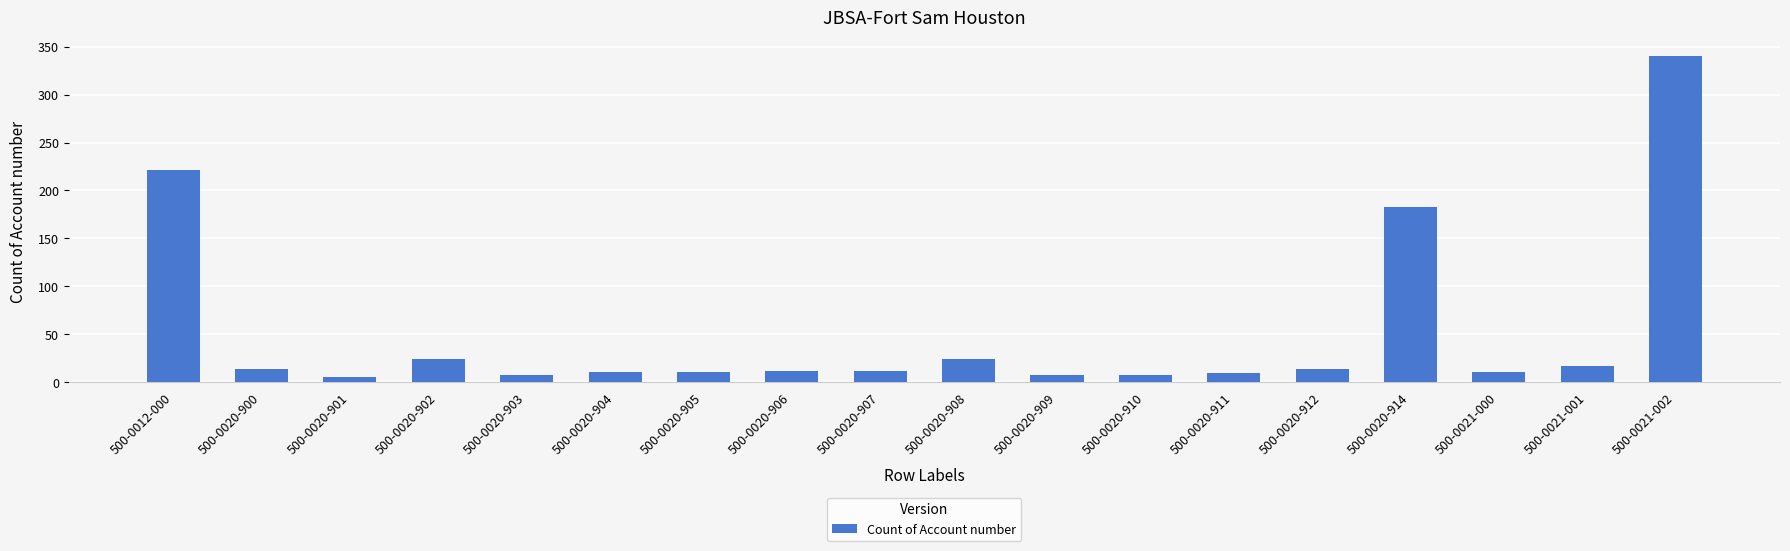

How many categories are shown in the chart?

18